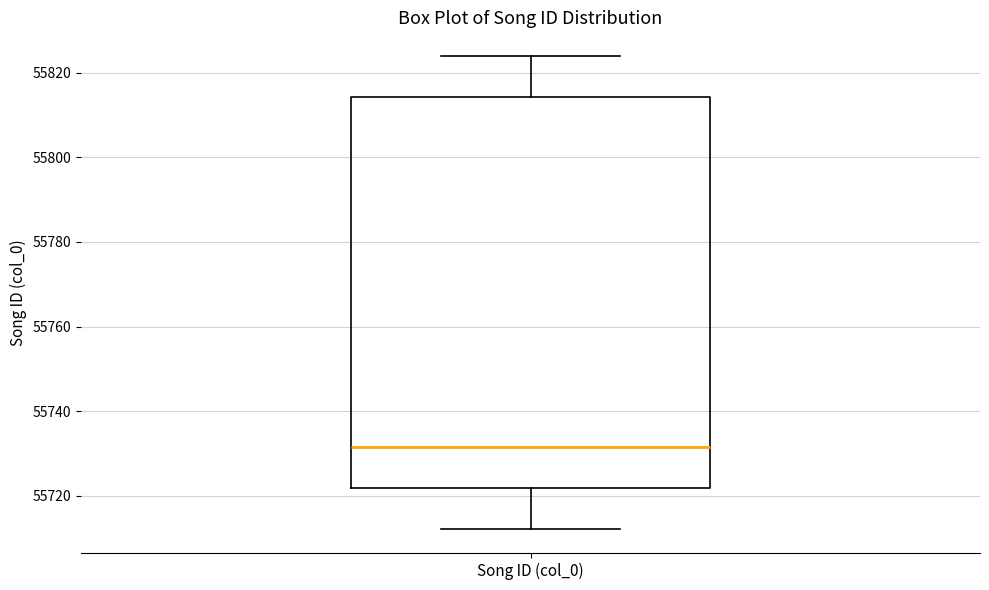

Read this box plot against the y-axis: the position of the median line, the range covered by the box, and the ends of both whiskers. The values are not printed on the chart, so give them approximately, as read against the axis.

median 55732, box 55722 to 55814, whiskers 55712 to 55824